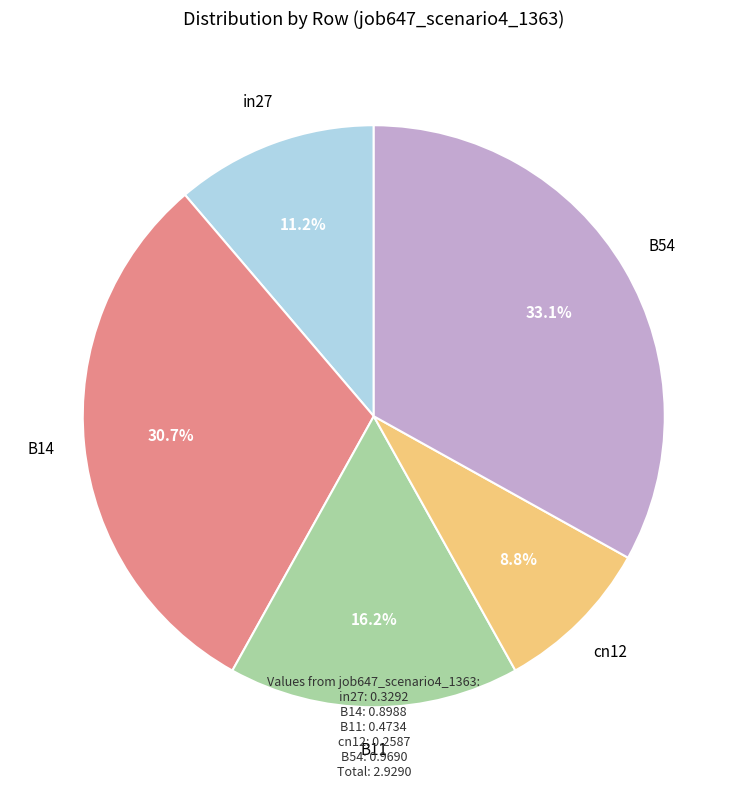

Does any single category account for the majority?

No